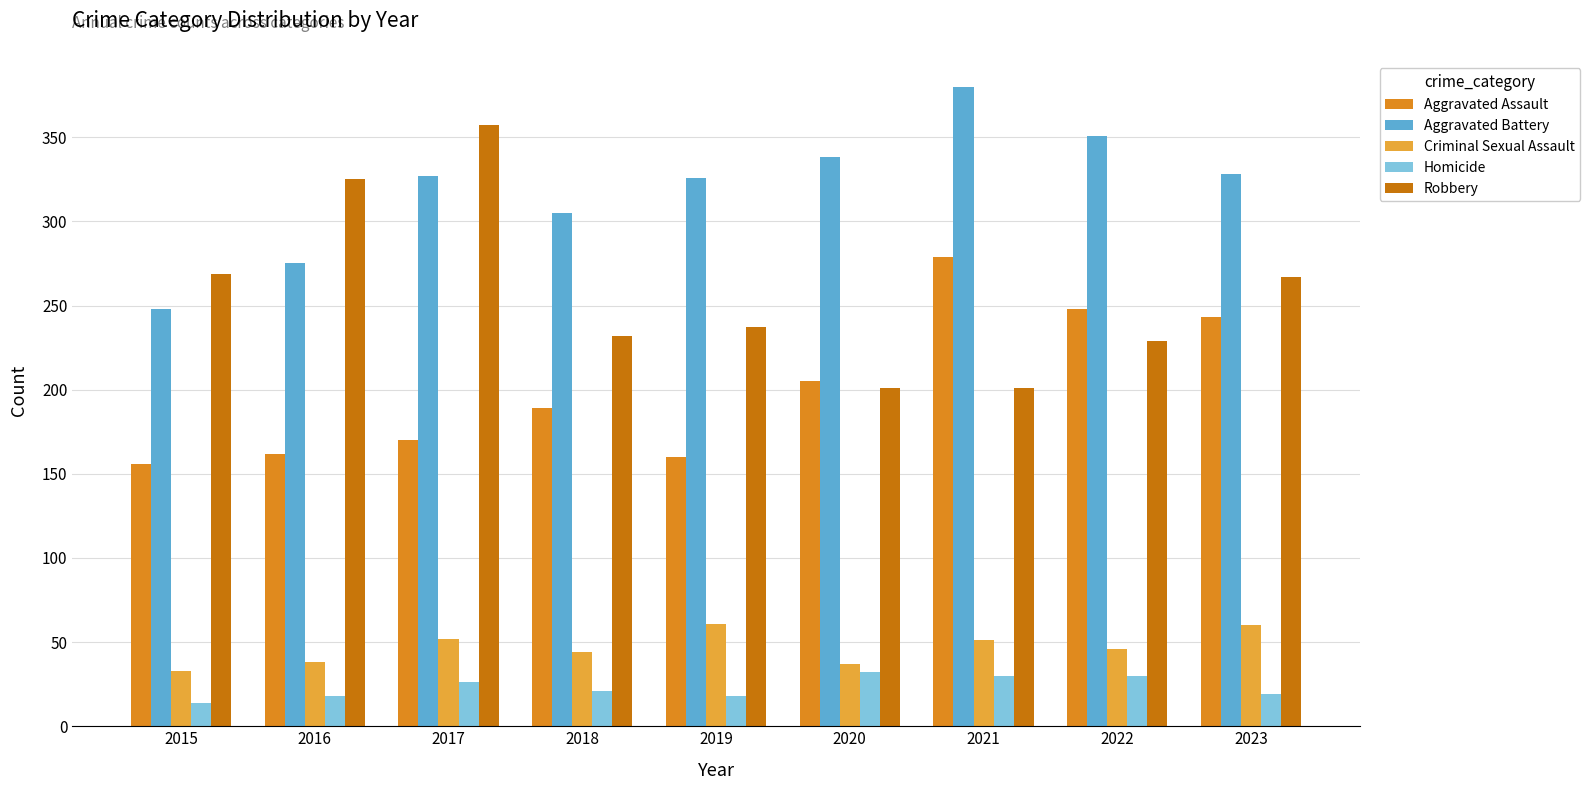

What is the average value of the Criminal Sexual Assault series?

47